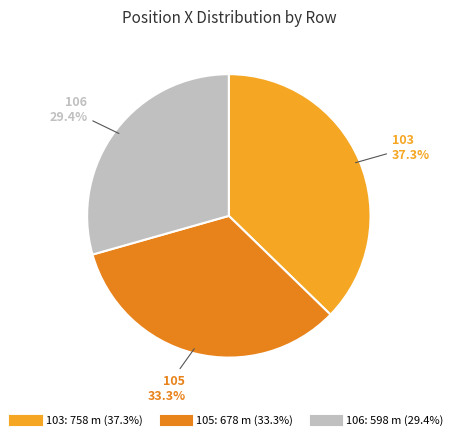

How many slices are in this pie chart?

3